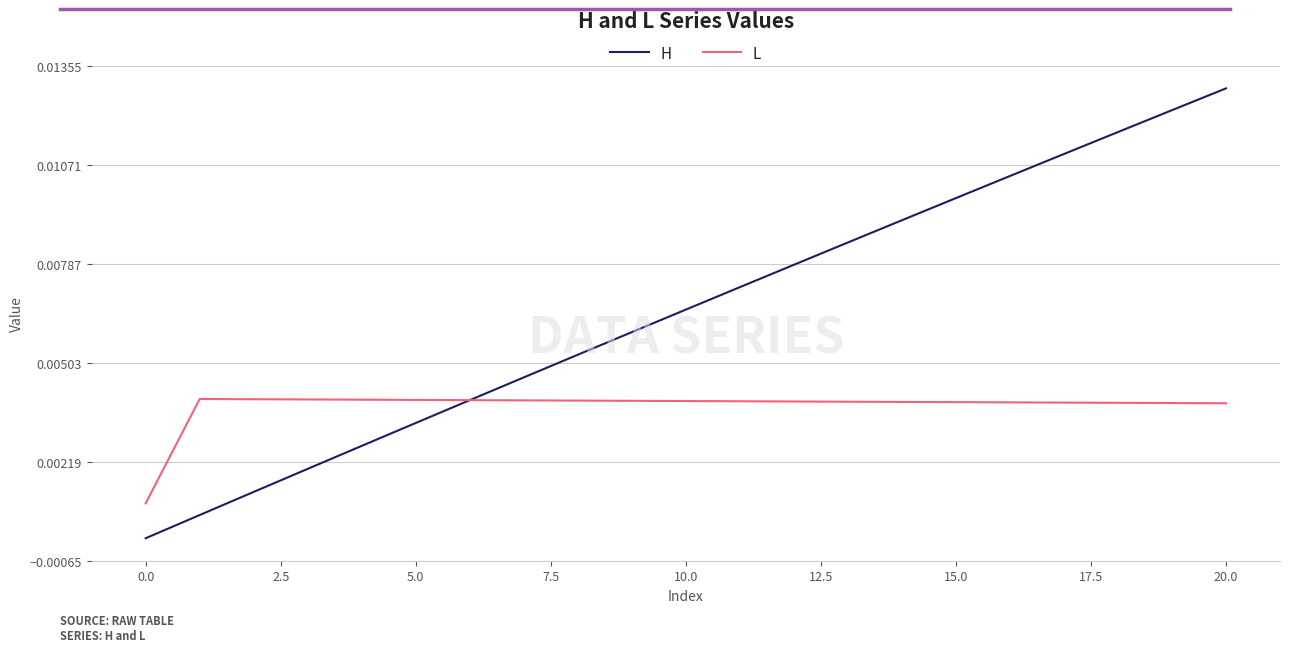

Which series has the largest total across all categories?

H